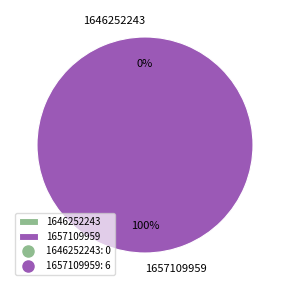

What percentage do 1657109959 and 1646252243 together represent?

100.0%